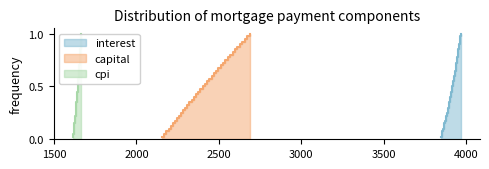

Is the value of interest at 34 greater than the value of capital at 19?

Yes